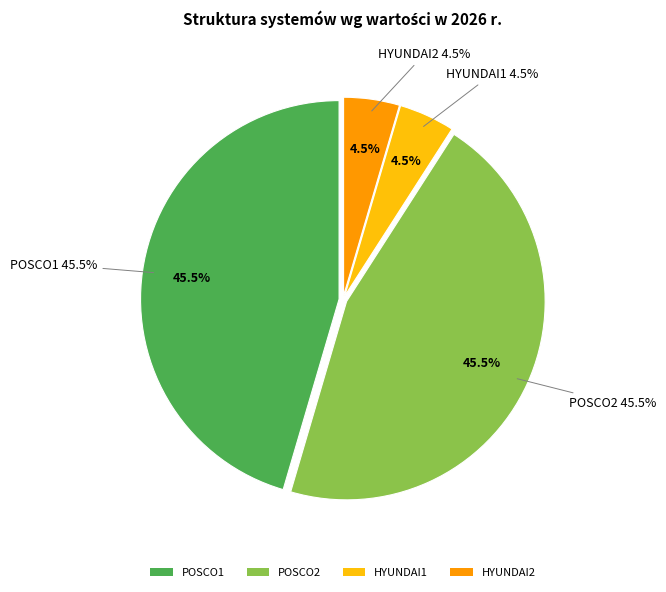

Which slice is the largest?

POSCO1